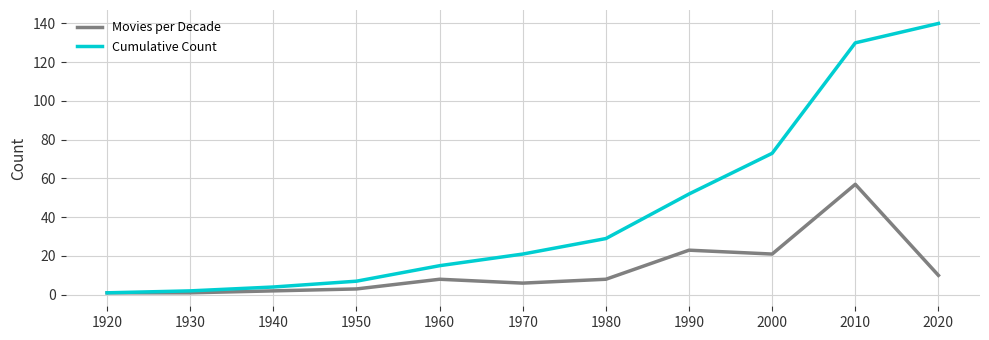

List the series in order of their overall mean, lowest first.

Movies per Decade, Cumulative Count